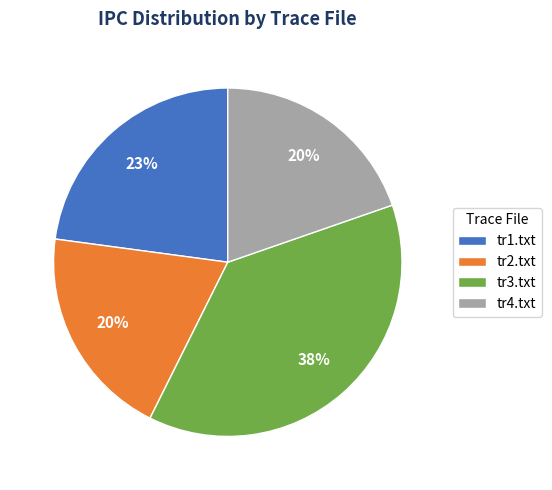

Count the number of slices in the pie.

4